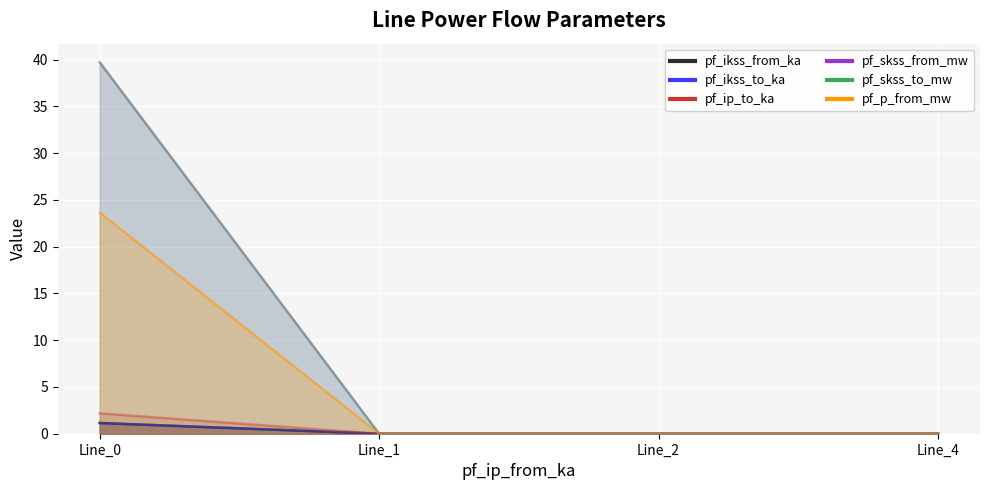

What is the sum of all pf_ikss_from_ka values?

23.6